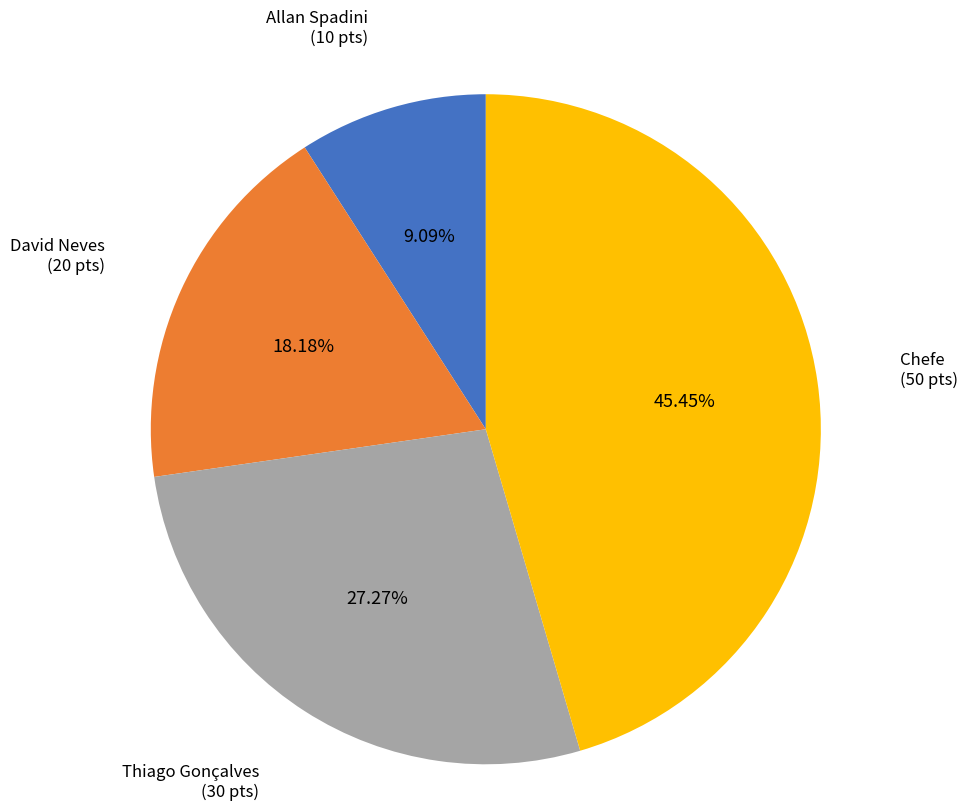

To the nearest percent, what percentage of the pie is Chefe?

45%